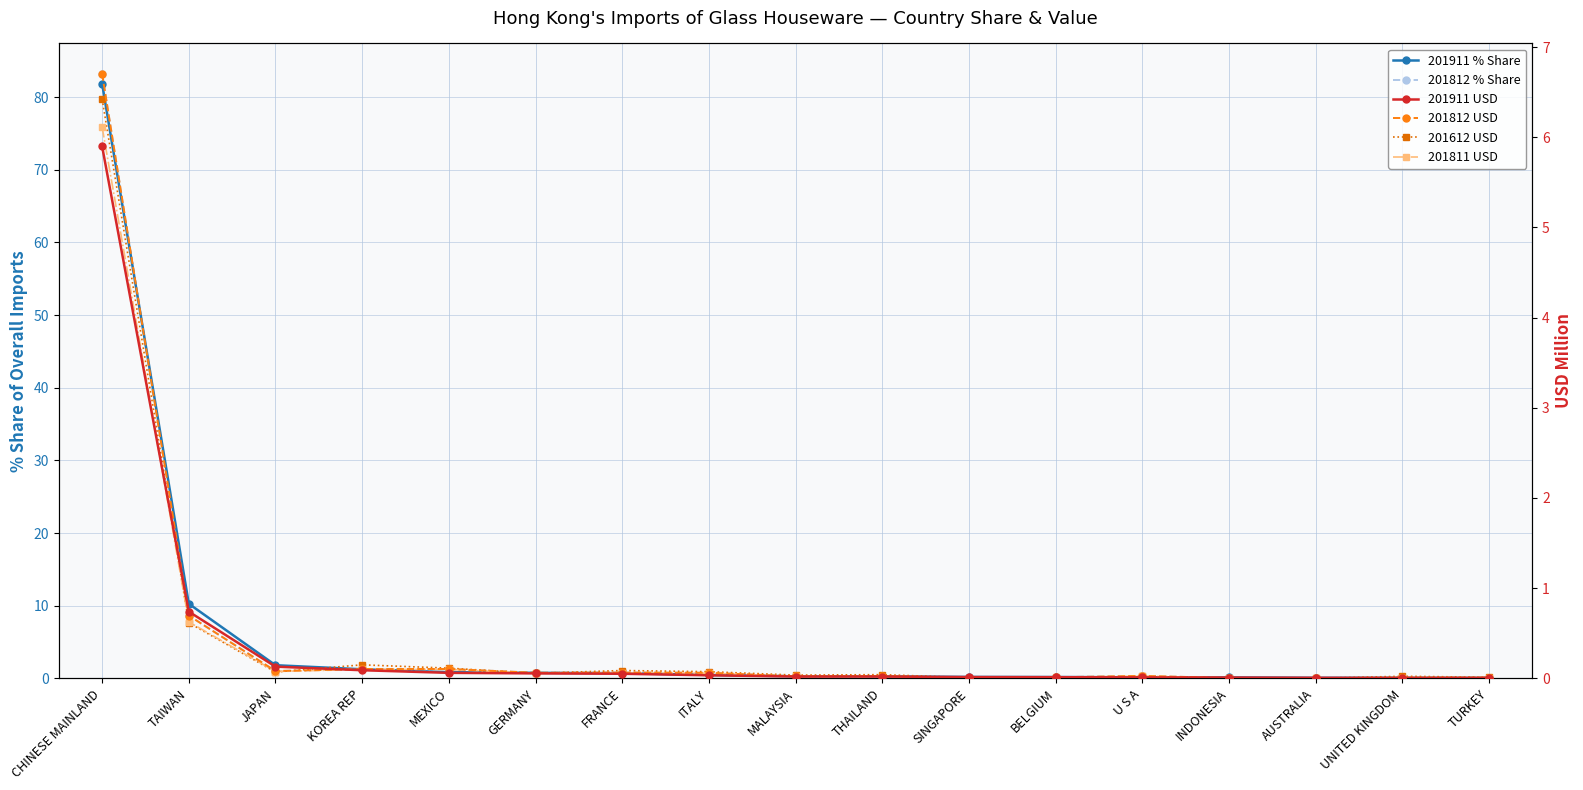

Which has a higher value, THAILAND or MALAYSIA?

MALAYSIA